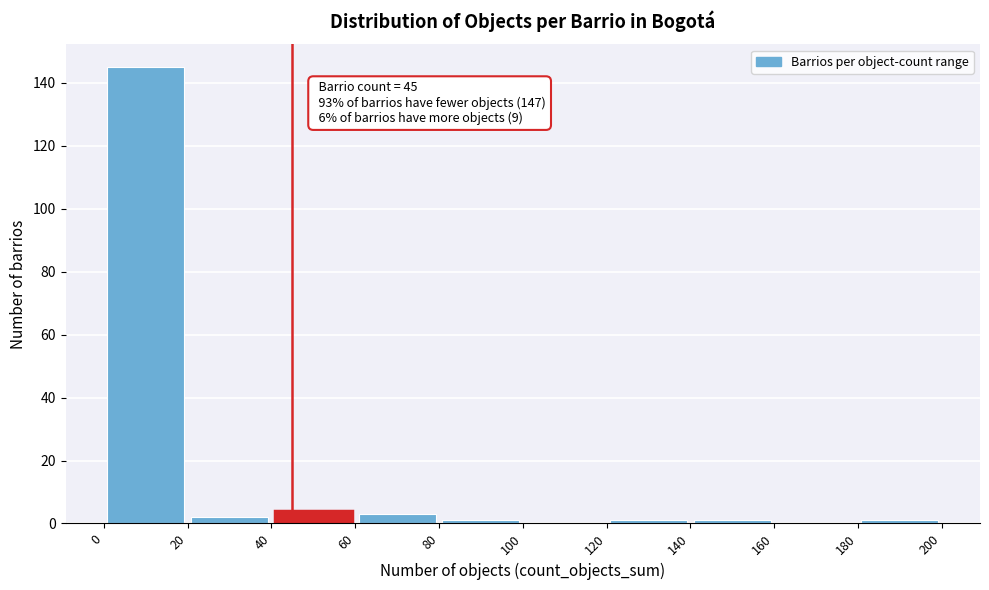

Over which range of the x-axis is the bar tallest?

0 to 20